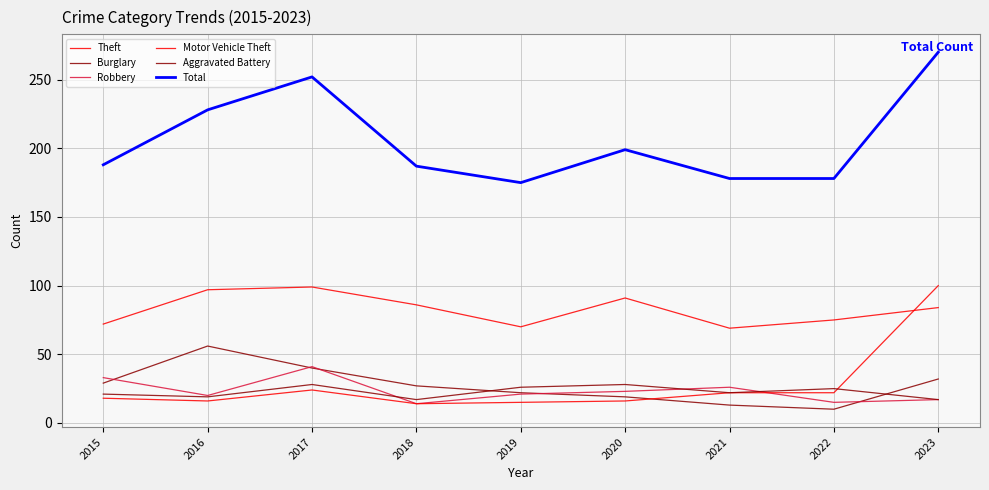

Does the chart display data point markers on the line(s)?

No